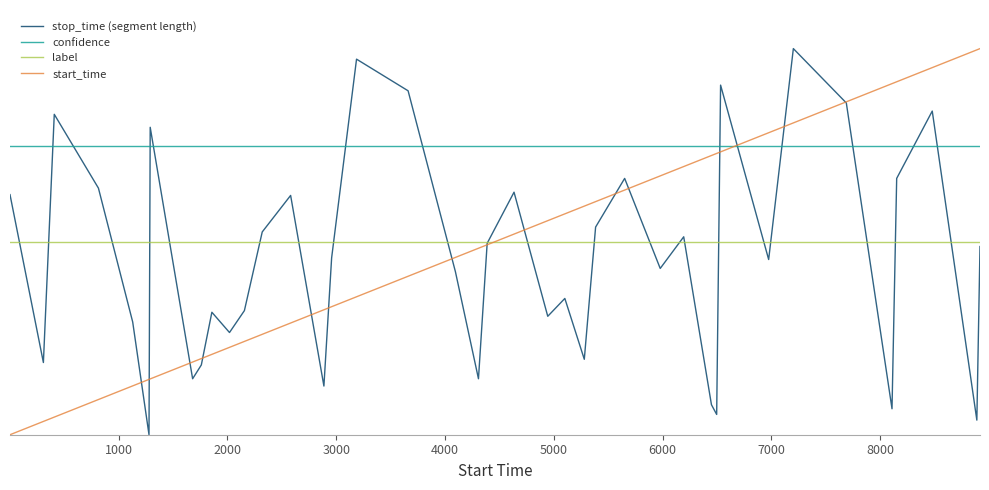

True or false: confidence and label cross at least once.

False